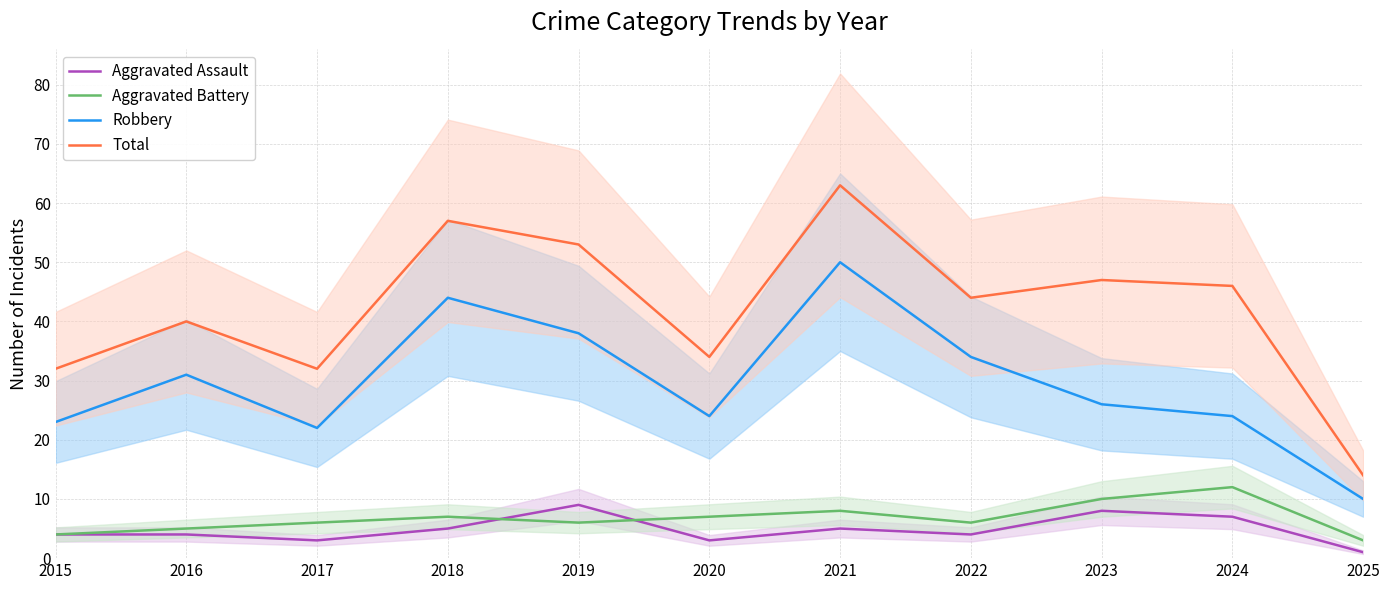

Which series has the largest total across all categories?

Total